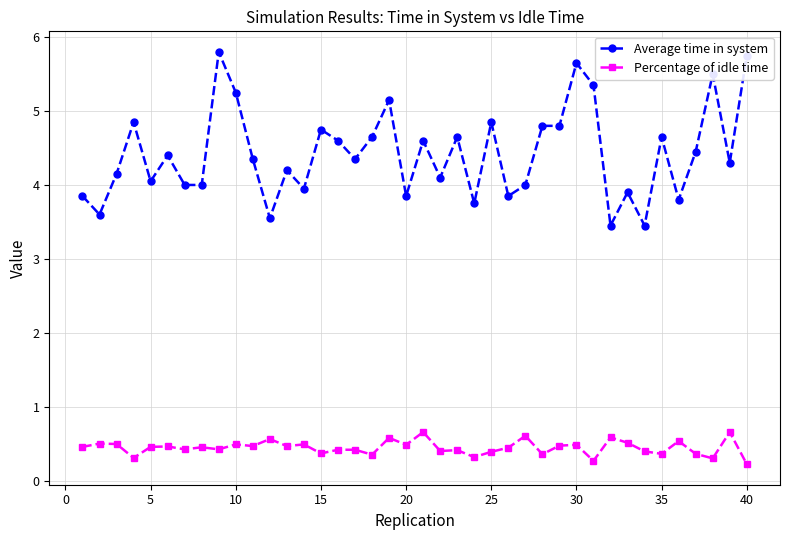

How many Percentage of idle time values are between 0 and 1?

40